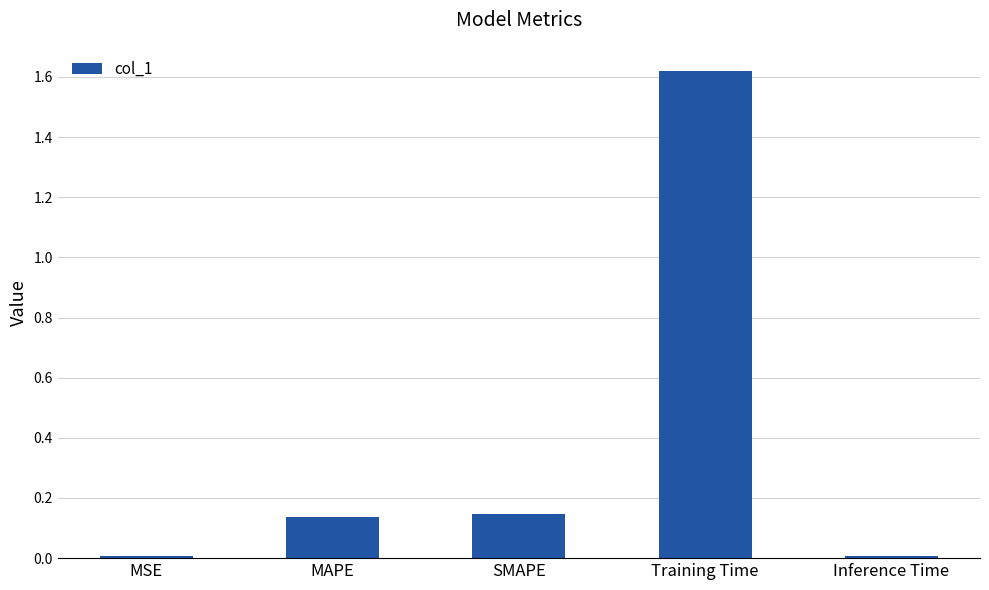

What is the sum of the values at SMAPE and Inference Time?

0.2